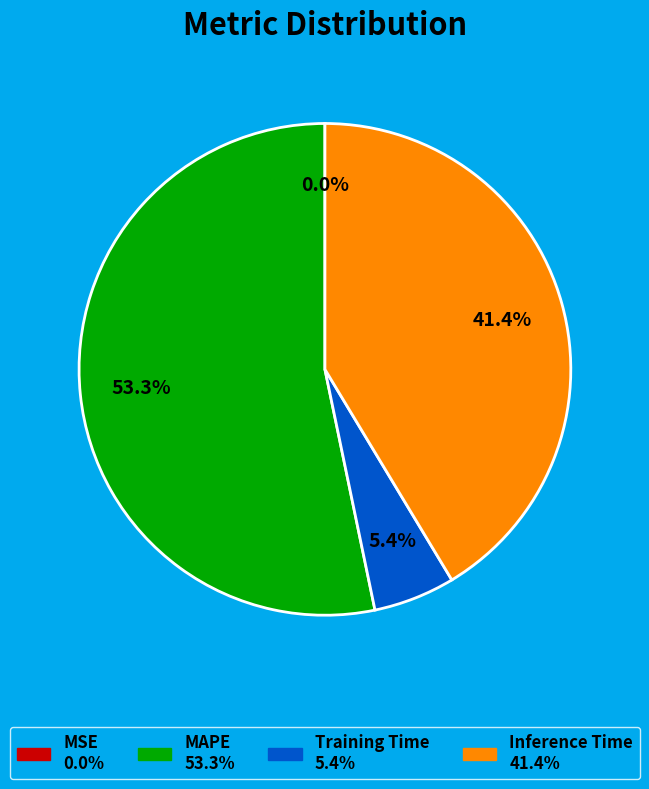

Which slice is the largest?

MAPE